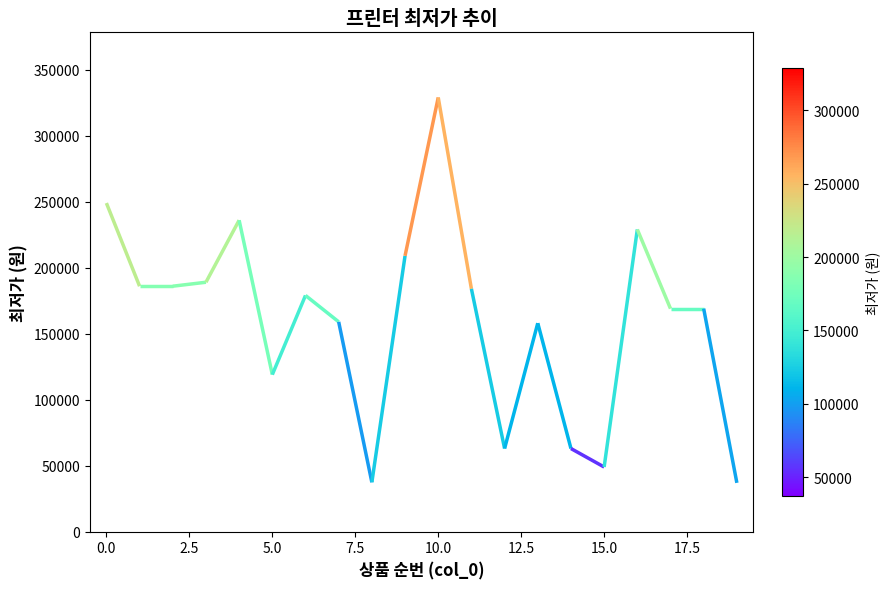

True or false: the data shows 184000 at 11.

True